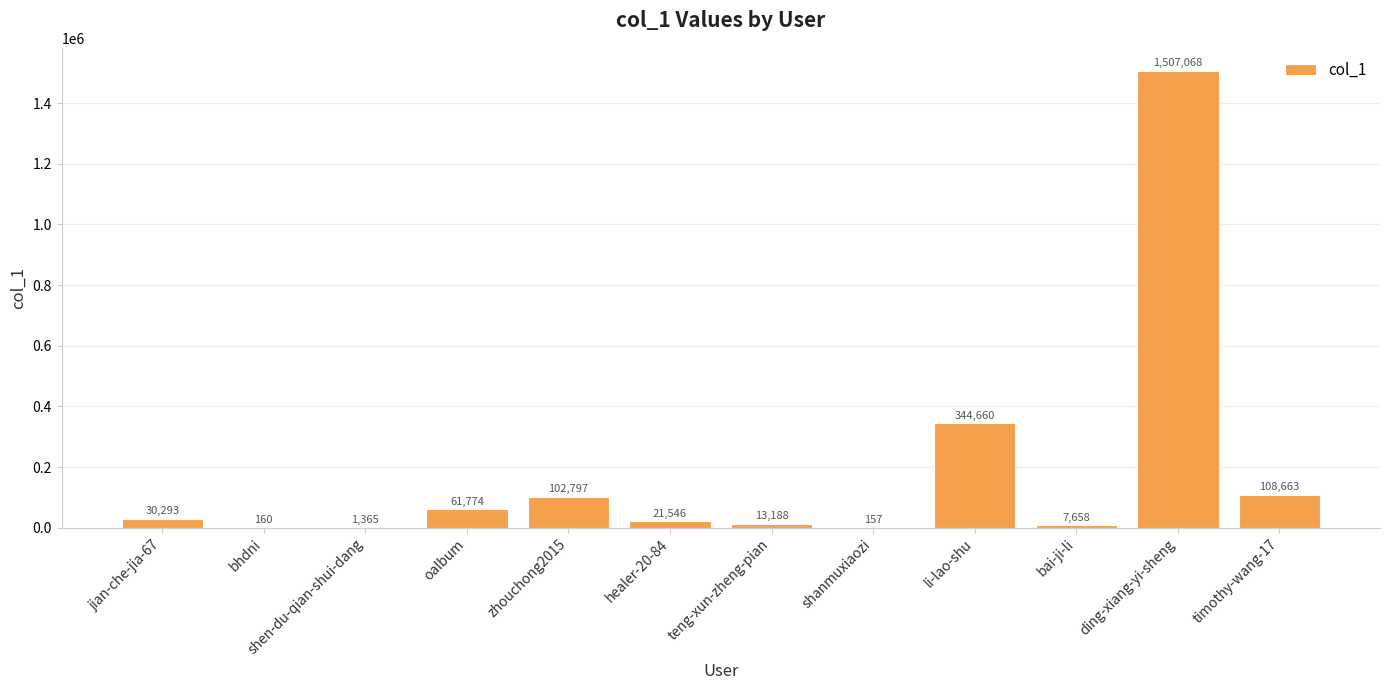

Reading right to left, extract all data points from this chart.

108663	1507068	7658	344660	157	13188	21546	102797	61774	1365	160	30293